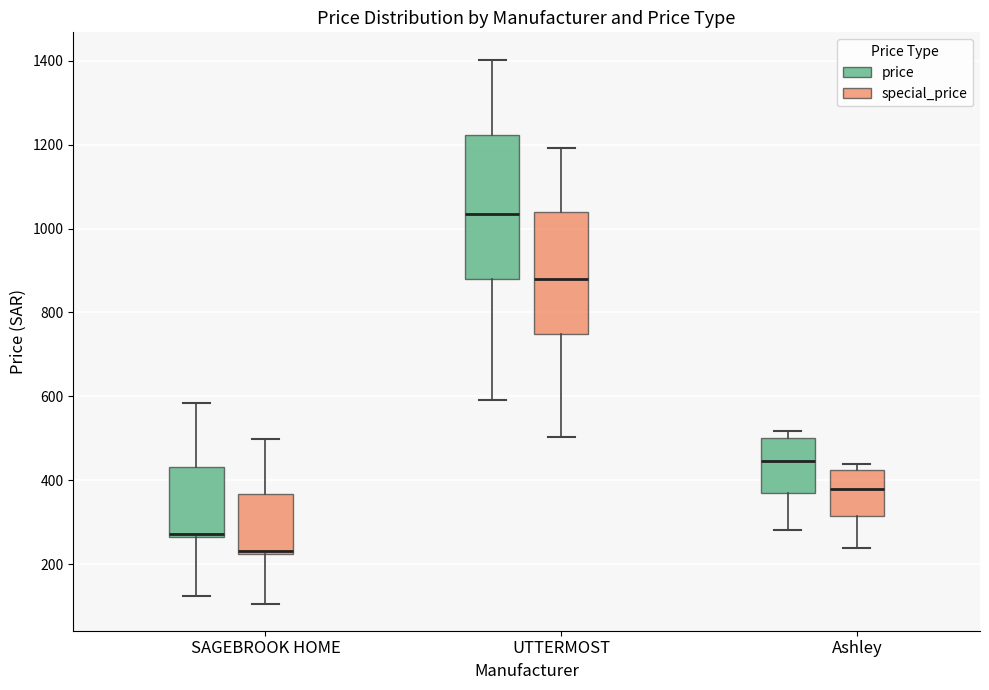

Where does the median line of the box for Ashley (special_price) sit on the y-axis? The values are not printed on the chart, so give them approximately, as read against the axis.

380